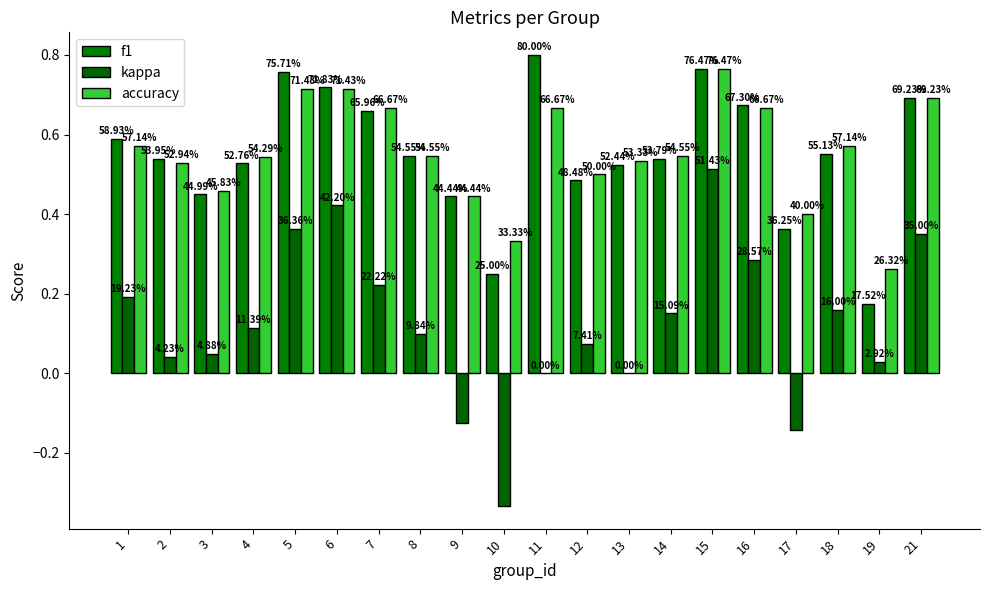

Does the chart contain stacked bars?

No